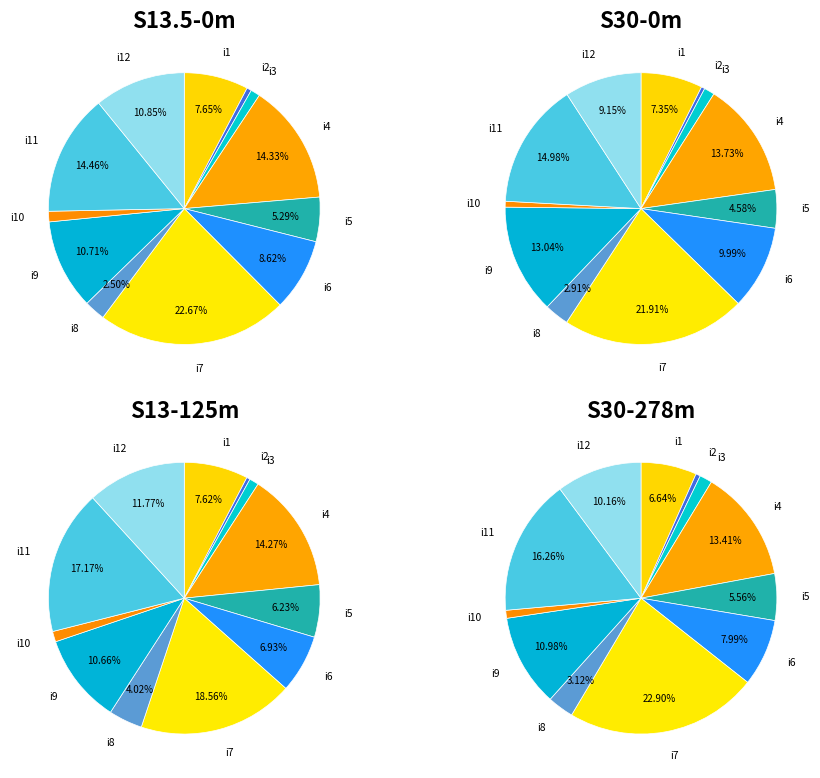

Rank the categories by value from lowest to highest.

i2, i3, i10, i8, i5, i1, i6, i9, i12, i4, i11, i7